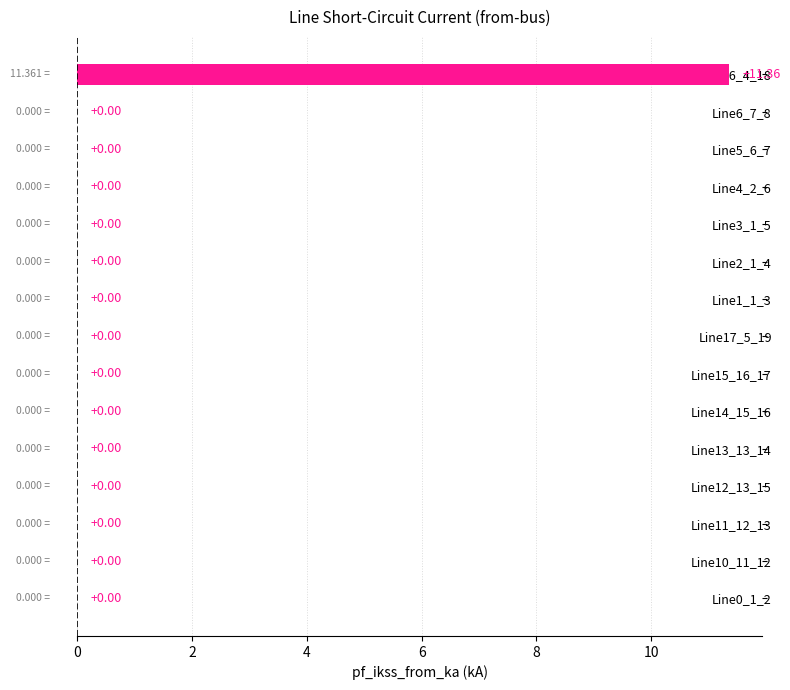

What is the average value?

0.8